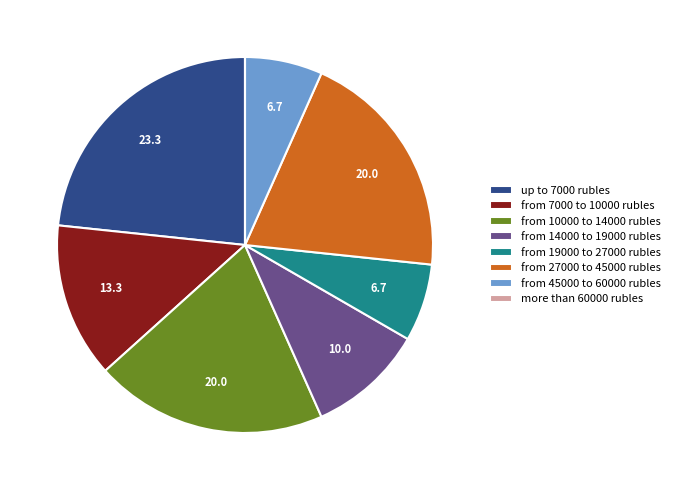

Is it true that from 45000 to 60000 rubles is 7% of the pie?

True